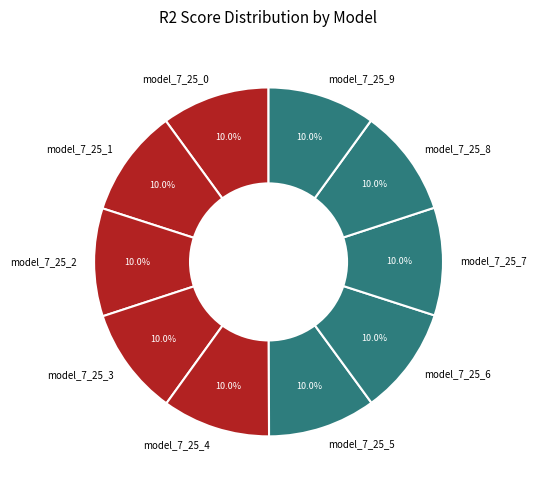

Combined, do model_7_25_0 and model_7_25_1 account for over 50%?

No